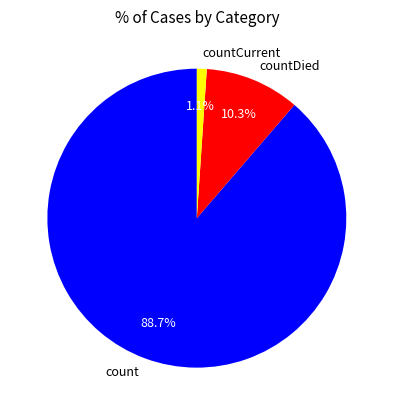

To the nearest percent, what percentage of the pie is countCurrent?

1%